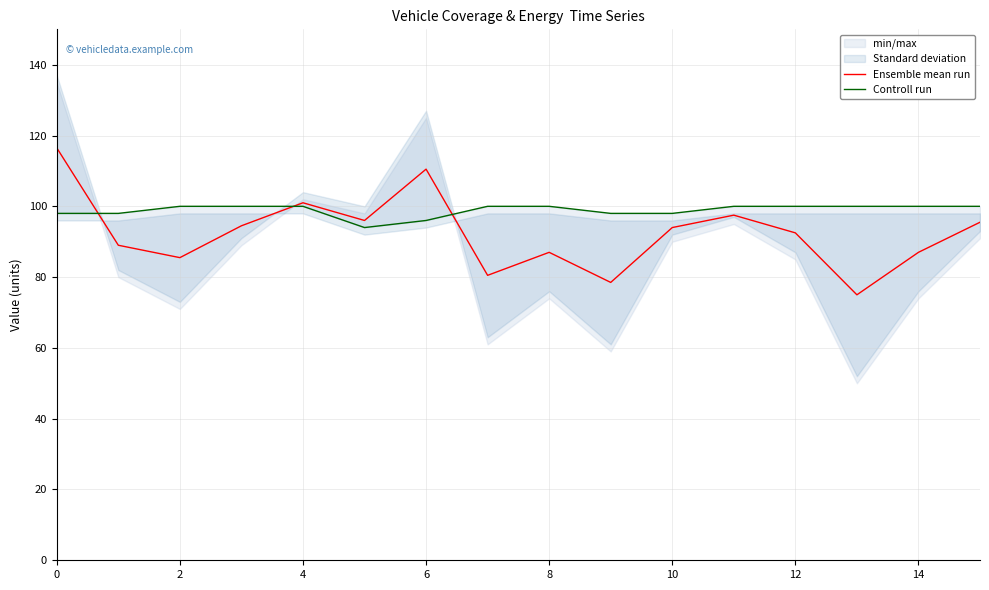

How many interior local valleys does the Ensemble mean run series have?

5